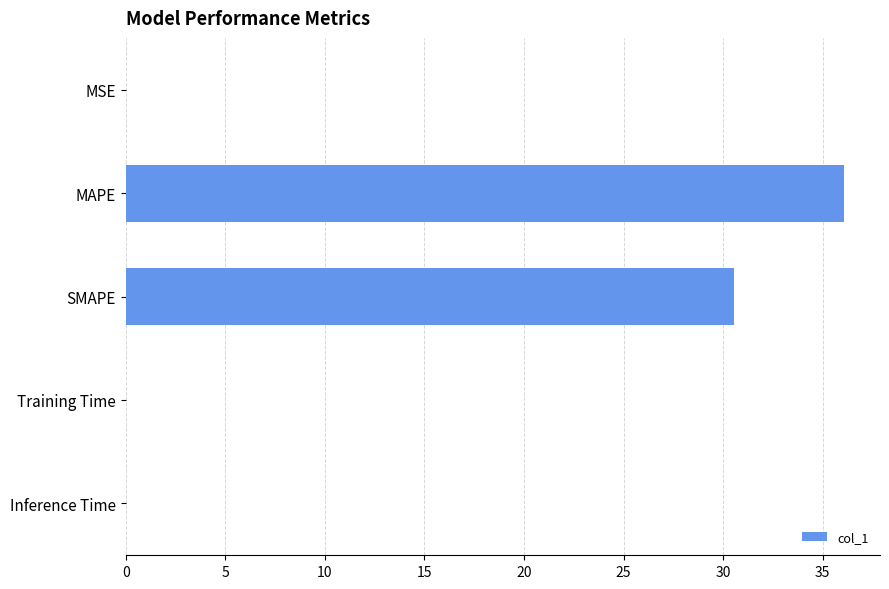

Between Training Time and SMAPE, which is larger?

SMAPE